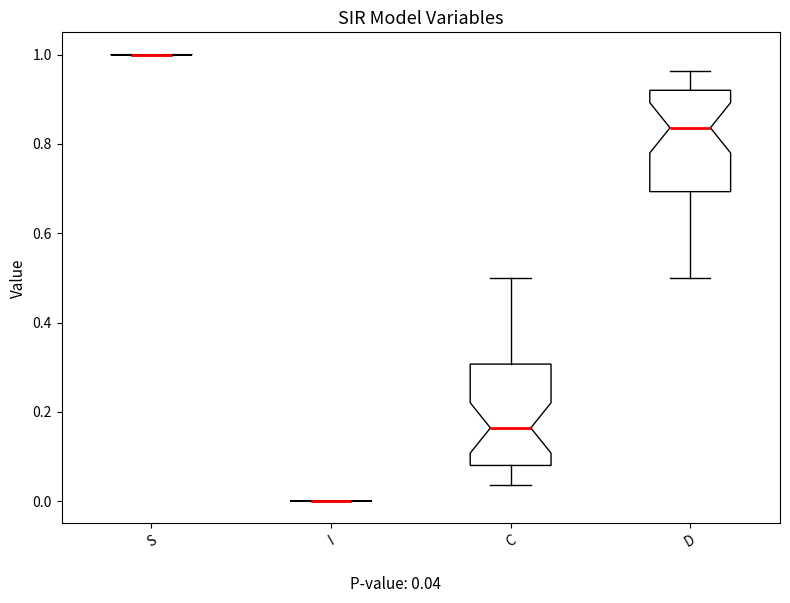

Where is the upper edge of the box for C on the y-axis? The values are not printed on the chart, so give them approximately, as read against the axis.

0.30